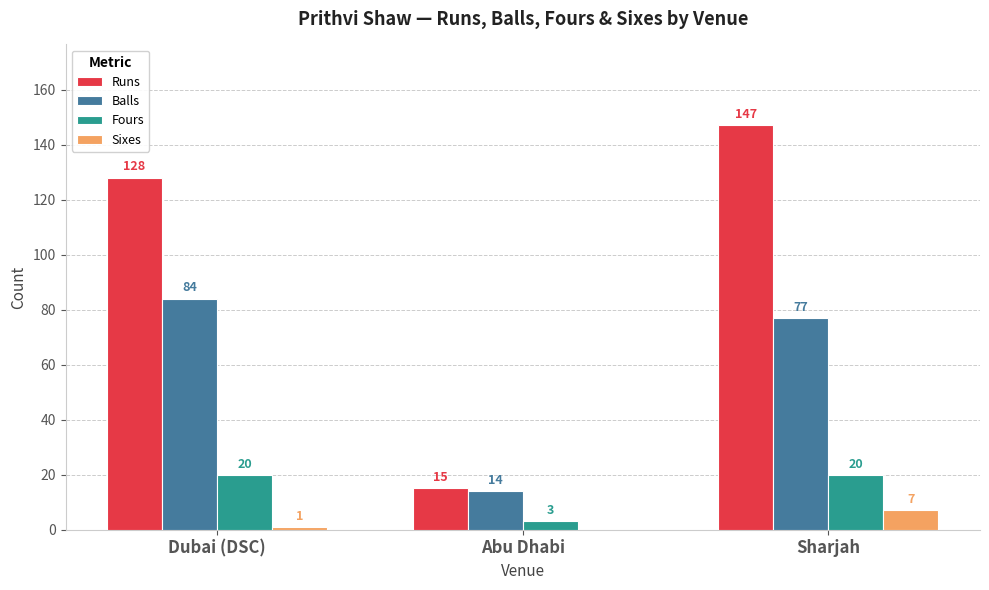

What are all the series names shown in the legend?

Runs, Balls, Fours, Sixes